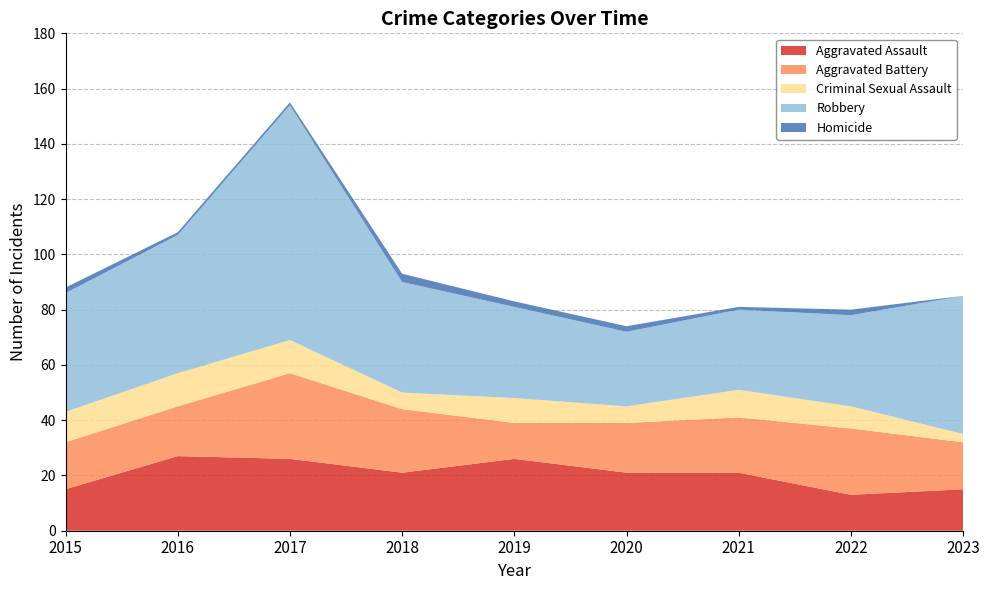

Reading left to right, what are all the values shown in this chart?

Aggravated Assault: 15	27	26	21	26	21	21	13	15
Aggravated Battery: 17	18	31	23	13	18	20	24	17
Criminal Sexual Assault: 11	12	12	6	9	6	10	8	3
Robbery: 43	50	85	40	33	27	29	33	50
Homicide: 2	1	1	3	2	2	1	2	0